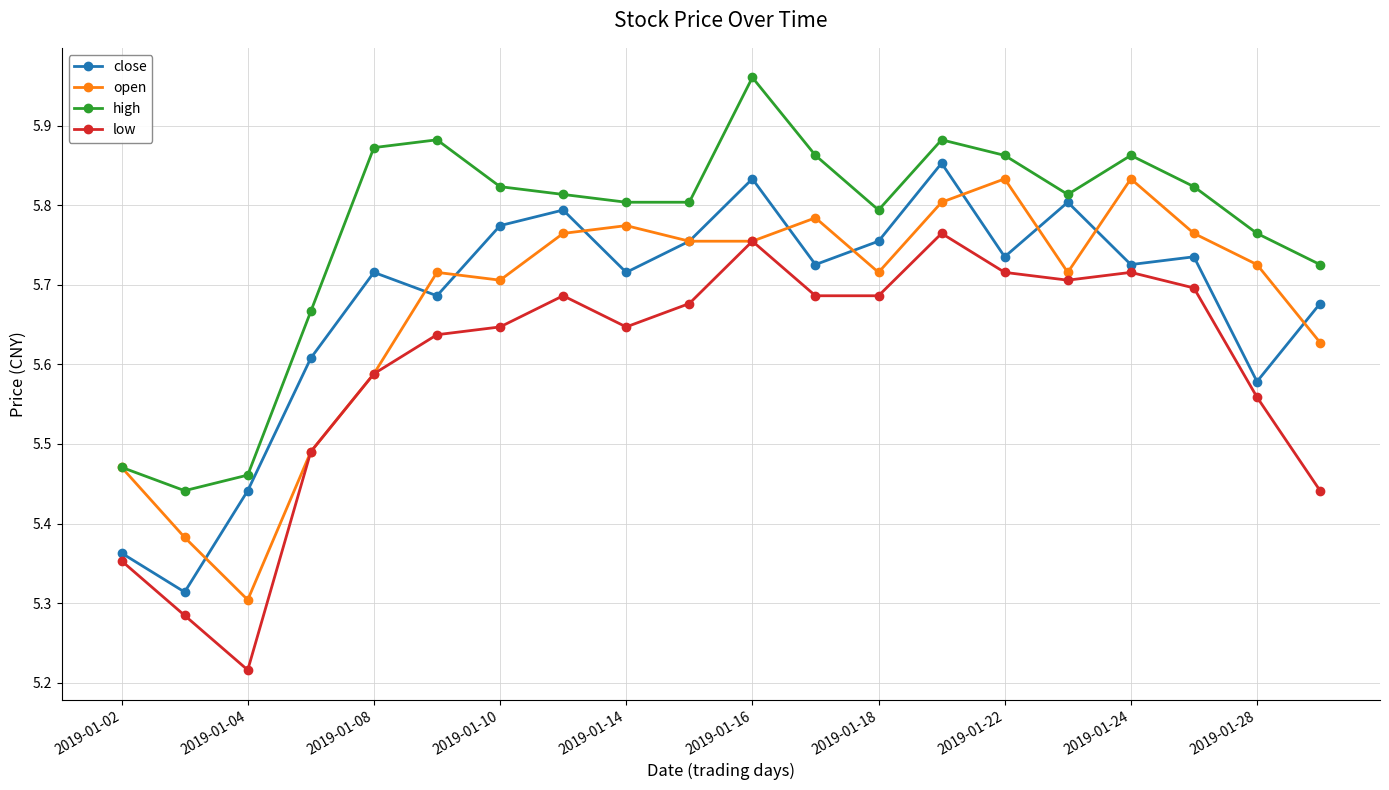

Which series has the largest total across all categories?

high